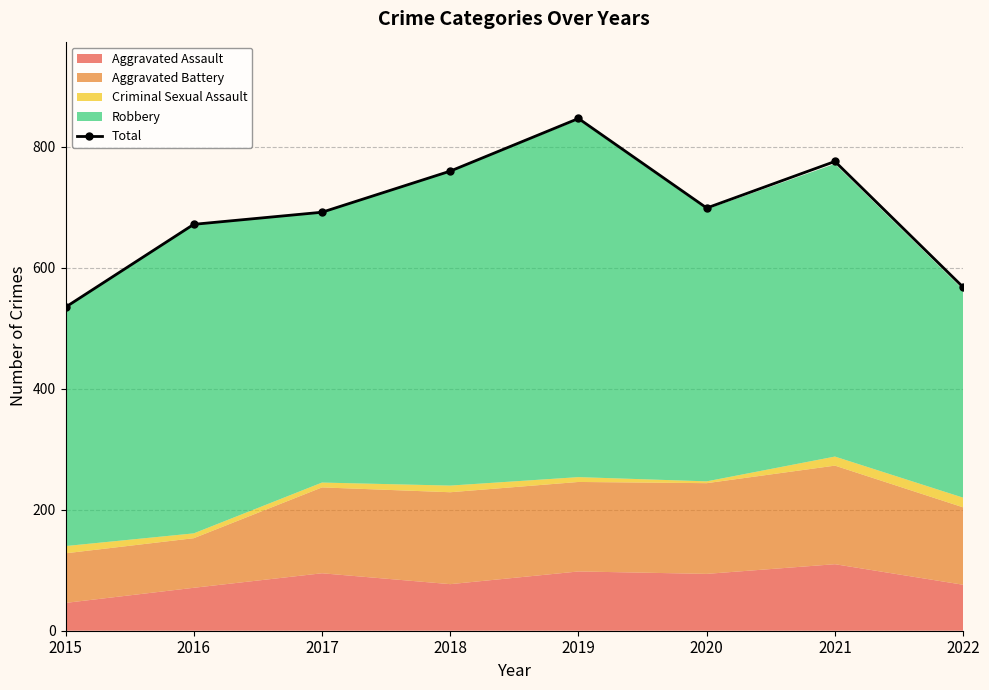

Which label corresponds to the smallest value in the chart?

2015